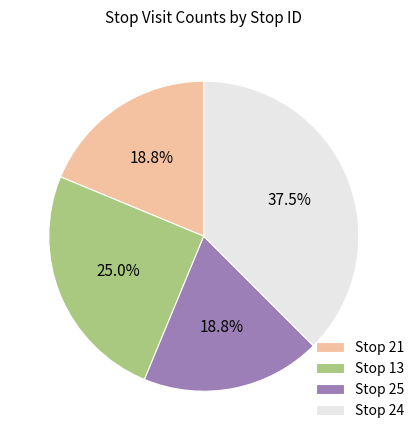

Do Stop 24 and Stop 13 together represent more than half of the pie?

Yes